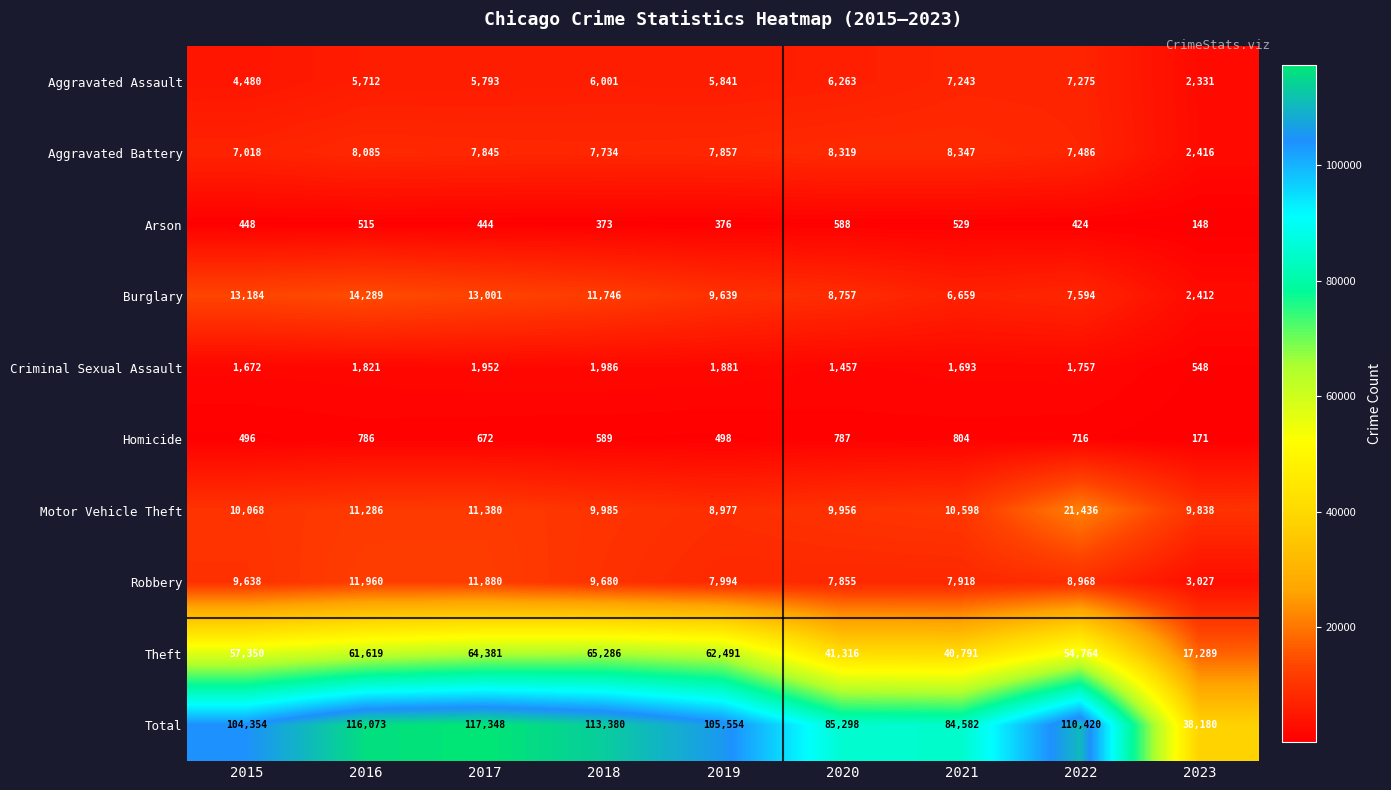

List the series in order of their peak value, lowest first.

Arson, Homicide, Criminal Sexual Assault, Aggravated Assault, Aggravated Battery, Robbery, Burglary, Motor Vehicle Theft, Theft, Total